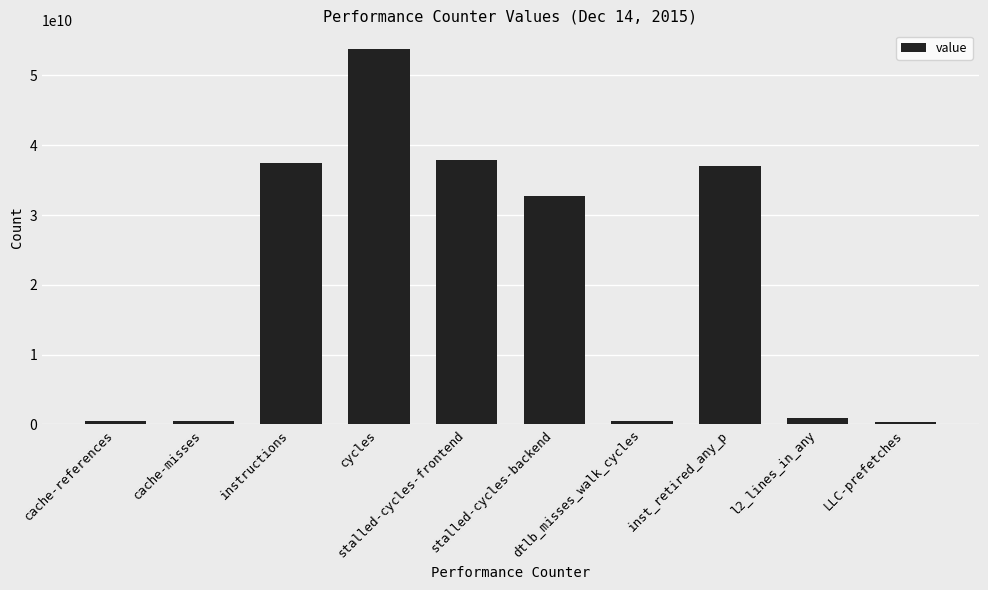

What is the sum of all values?

201584075616